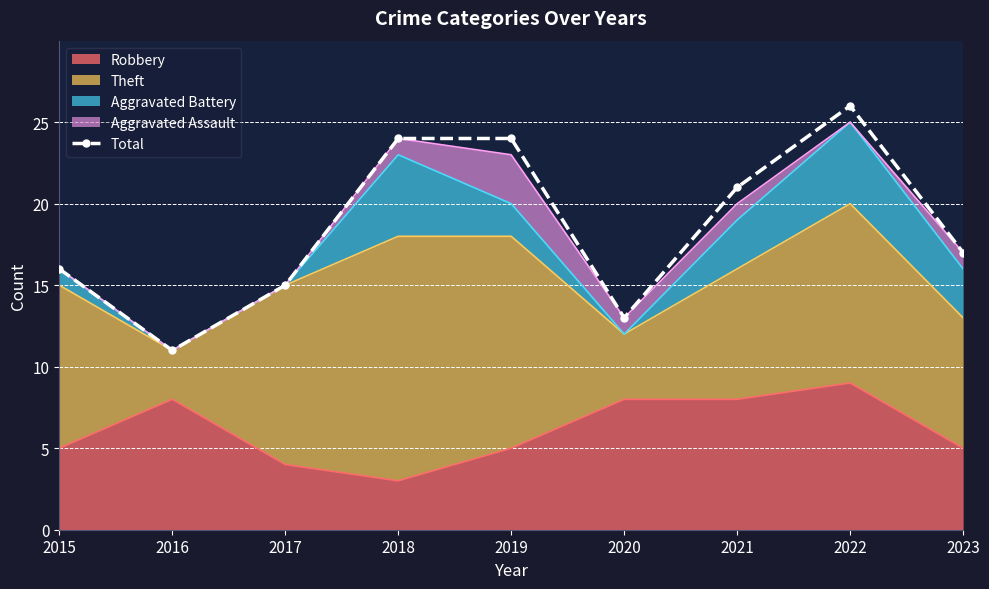

What is the sum of the values at 2021 and 2023?

38